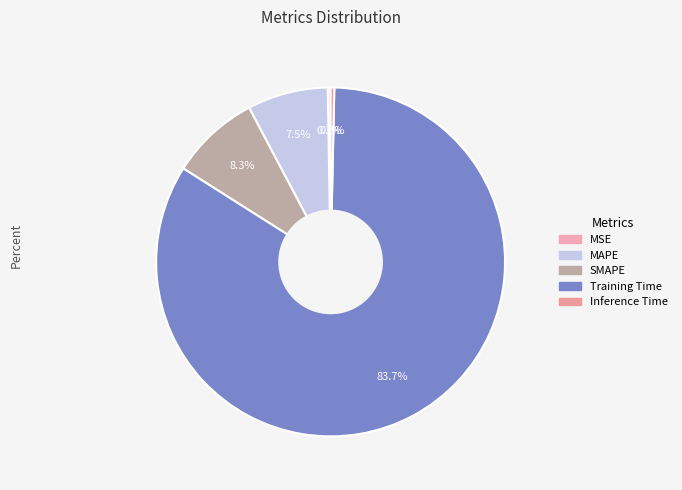

Does SMAPE account for over 50% of the chart?

No